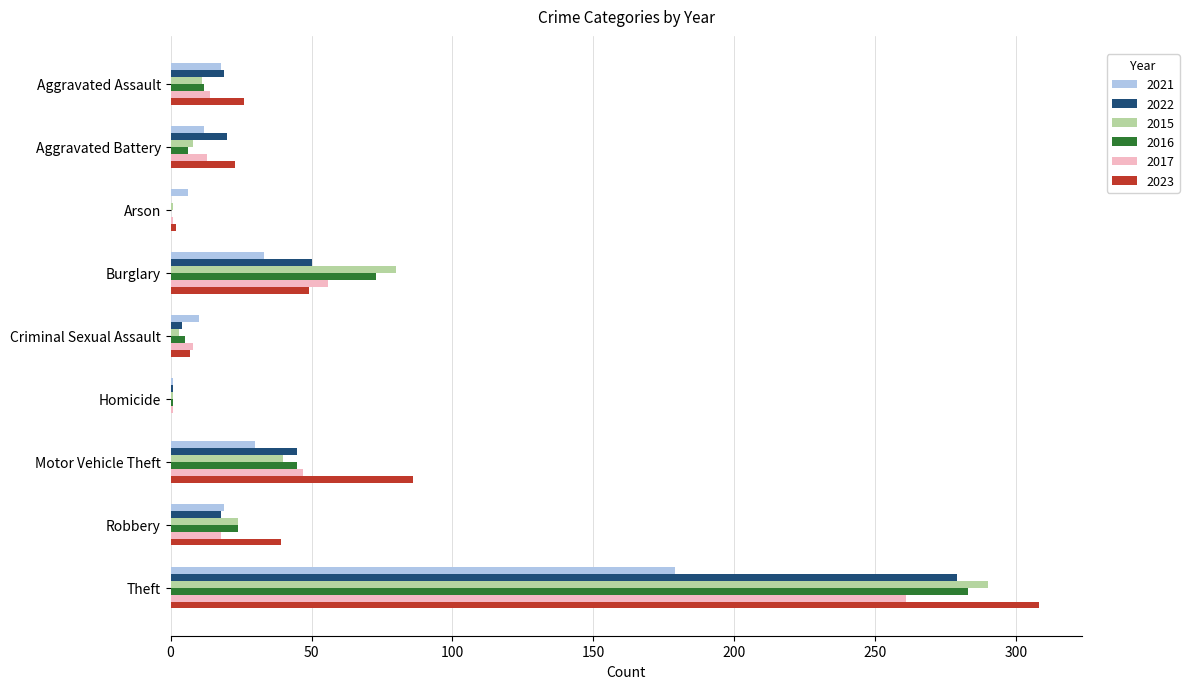

Is it true that 2017 equals 39 at Burglary?

False